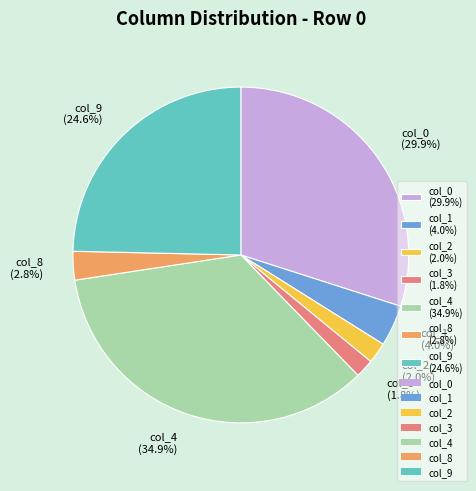

To the nearest percent, what portion does col_2 represent?

2%